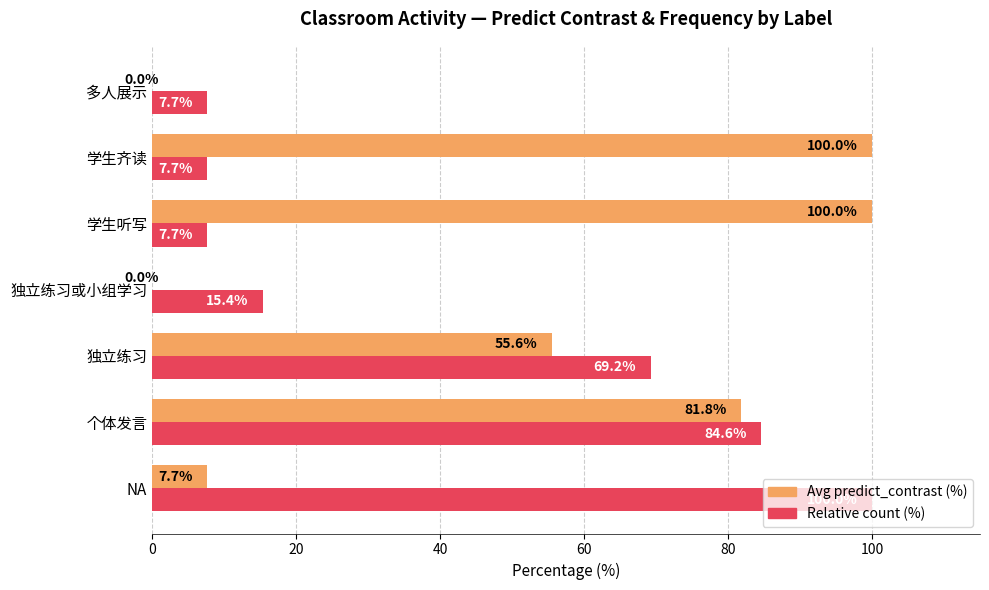

At which category is the sum across all series the highest?

个体发言